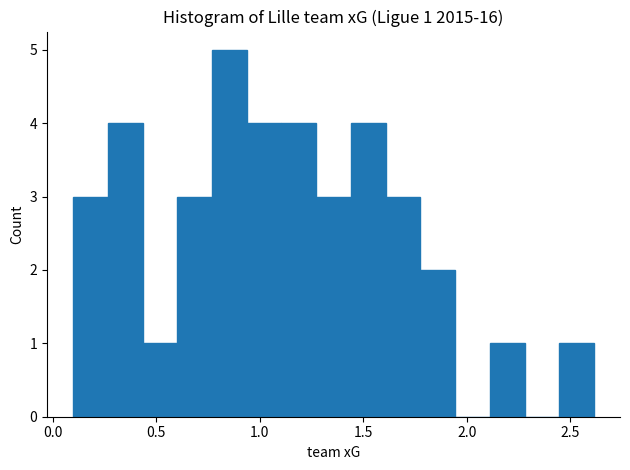

Read against the x-axis, roughly where is the centre of the tallest bar?

0.85